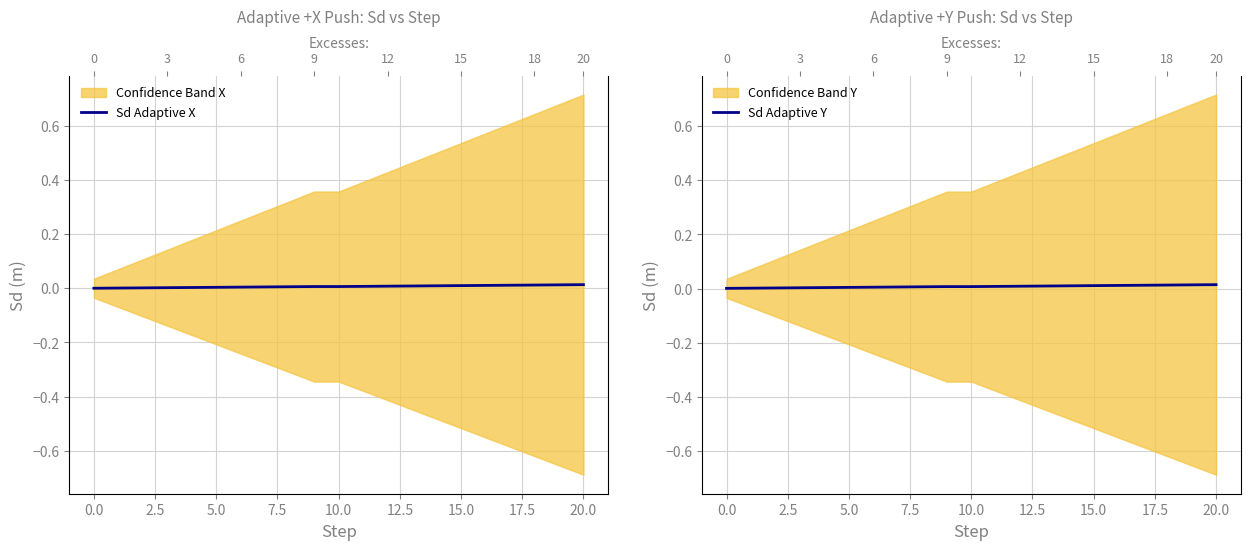

Which series has the largest total across all categories?

Sd Adaptive Y